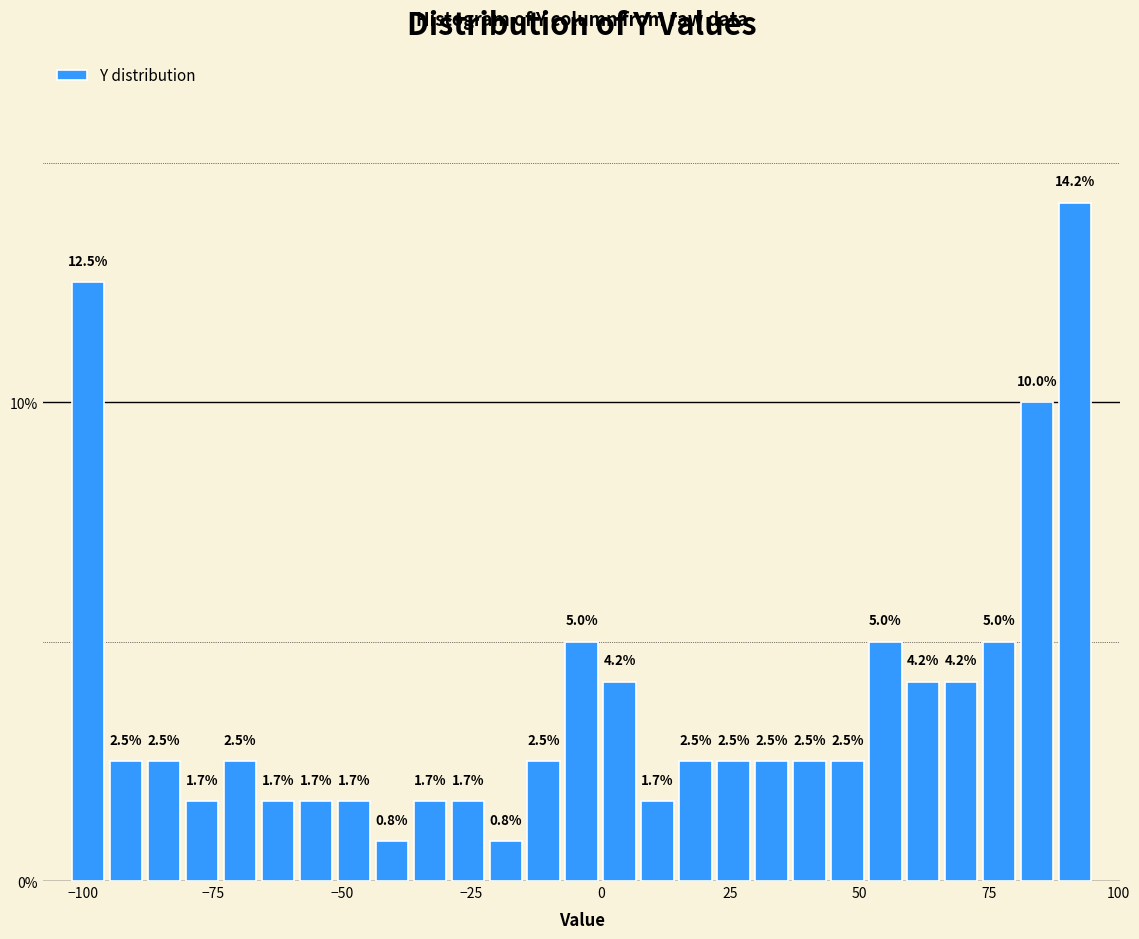

Around what value on the x-axis is the tallest bar? Give the approximate position of its centre, as read against the axis.

90